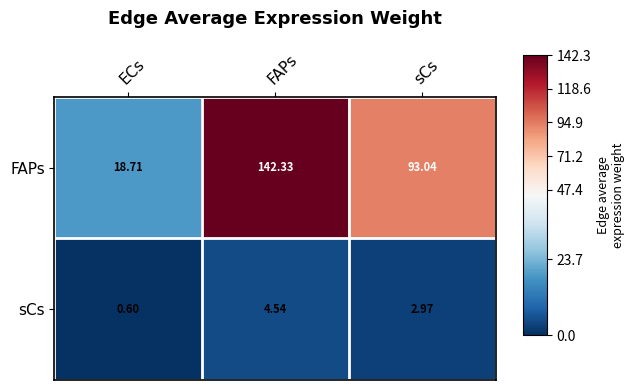

How many values in the sCs series exceed 2?

2